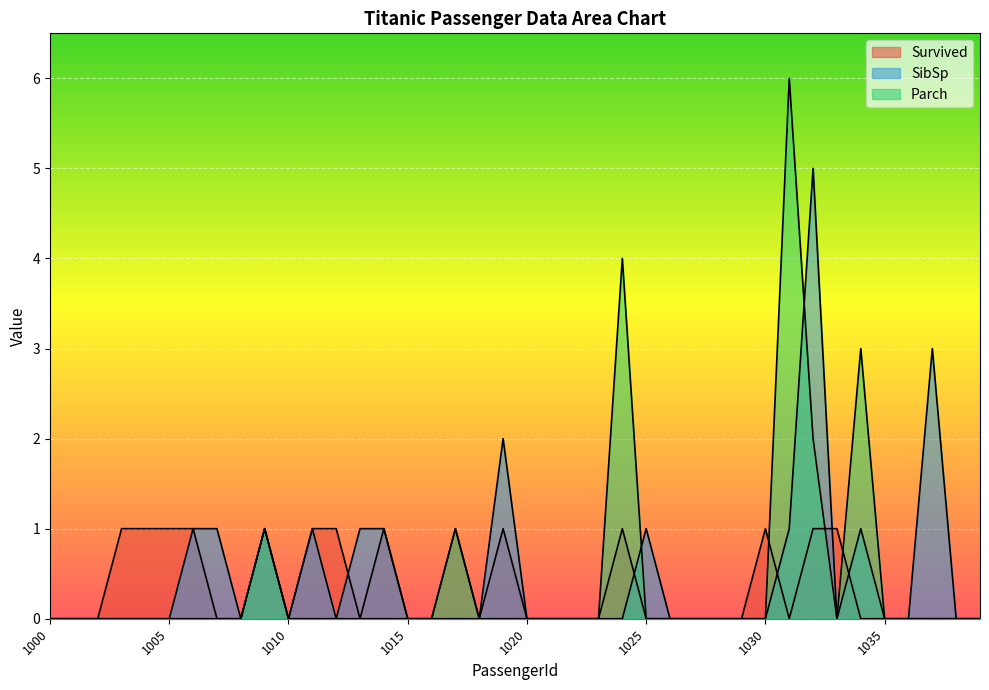

Between which two adjacent categories do Parch and SibSp first intersect?

1024 and 1025